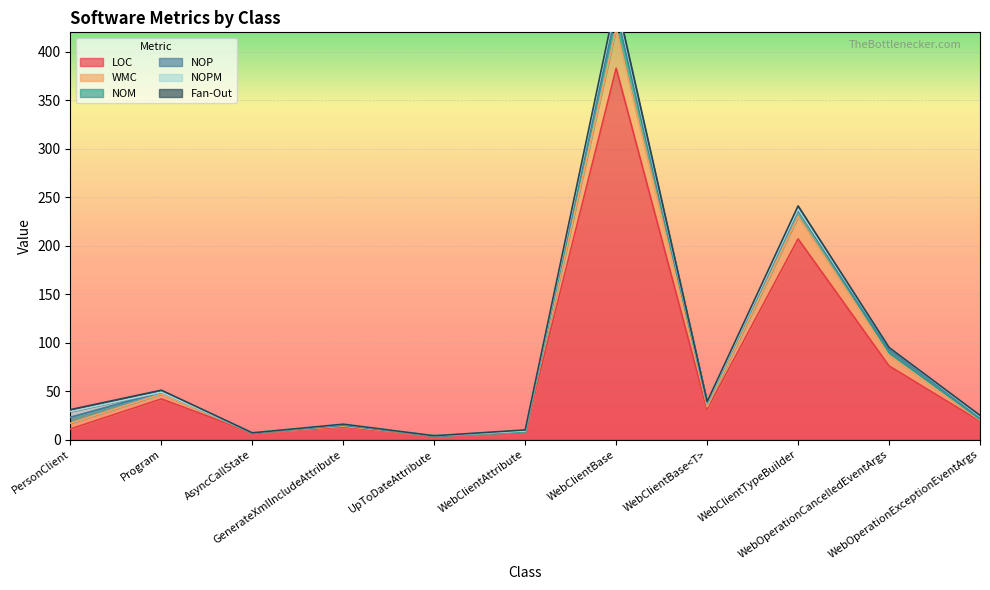

Reading left to right, list all the values displayed in this chart.

LOC: PersonClient=11	Program=42	AsyncCallState=7	GenerateXmlIncludeAttribute=13	UpToDateAttribute=4	WebClientAttribute=8	WebClientBase=383	WebClientBase<T>=31	WebClientTypeBuilder=207	WebOperationCancelledEventArgs=76	WebOperationExceptionEventArgs=19
WMC: PersonClient=6	Program=5	AsyncCallState=0	GenerateXmlIncludeAttribute=1	UpToDateAttribute=0	WebClientAttribute=0	WebClientBase=41	WebClientBase<T>=3	WebClientTypeBuilder=23	WebOperationCancelledEventArgs=11	WebOperationExceptionEventArgs=1
NOM: PersonClient=6	Program=2	AsyncCallState=0	GenerateXmlIncludeAttribute=1	UpToDateAttribute=0	WebClientAttribute=0	WebClientBase=17	WebClientBase<T>=3	WebClientTypeBuilder=7	WebOperationCancelledEventArgs=3	WebOperationExceptionEventArgs=1
NOP: PersonClient=0	Program=0	AsyncCallState=0	GenerateXmlIncludeAttribute=0	UpToDateAttribute=0	WebClientAttribute=1	WebClientBase=4	WebClientBase<T>=1	WebClientTypeBuilder=0	WebOperationCancelledEventArgs=3	WebOperationExceptionEventArgs=2
NOPM: PersonClient=6	Program=0	AsyncCallState=0	GenerateXmlIncludeAttribute=1	UpToDateAttribute=0	WebClientAttribute=0	WebClientBase=5	WebClientBase<T>=0	WebClientTypeBuilder=1	WebOperationCancelledEventArgs=2	WebOperationExceptionEventArgs=1
Fan-Out: PersonClient=2	Program=2	AsyncCallState=0	GenerateXmlIncludeAttribute=0	UpToDateAttribute=0	WebClientAttribute=1	WebClientBase=4	WebClientBase<T>=1	WebClientTypeBuilder=3	WebOperationCancelledEventArgs=0	WebOperationExceptionEventArgs=1